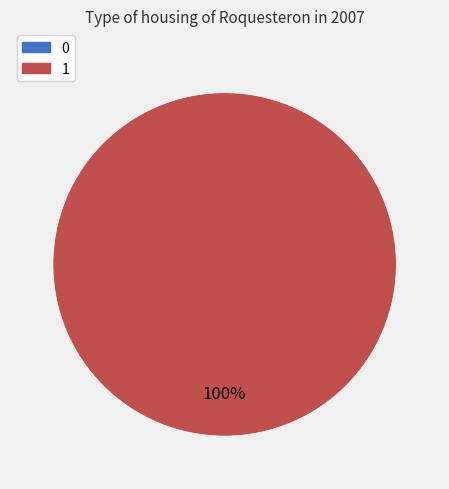

Is there a majority slice in this chart?

Yes